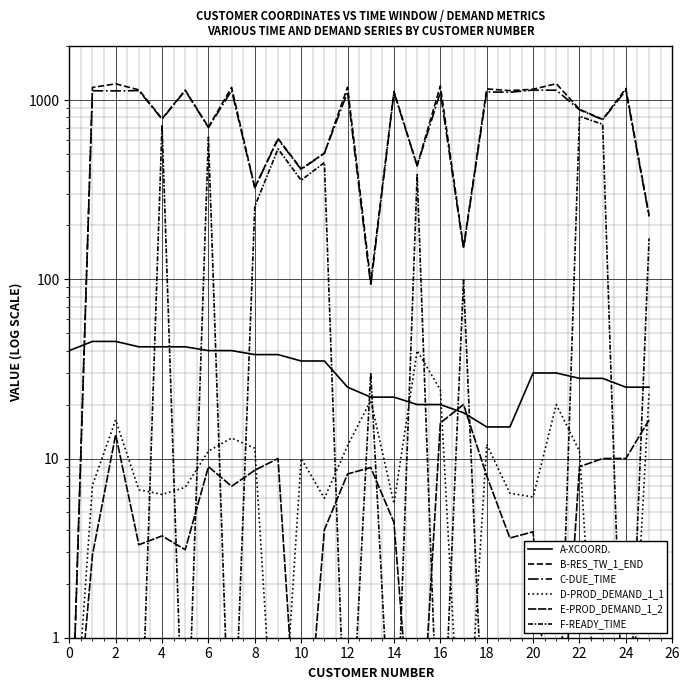

True or false: B-RES_TW_1_END and D-PROD_DEMAND_1_1 cross at least once.

False